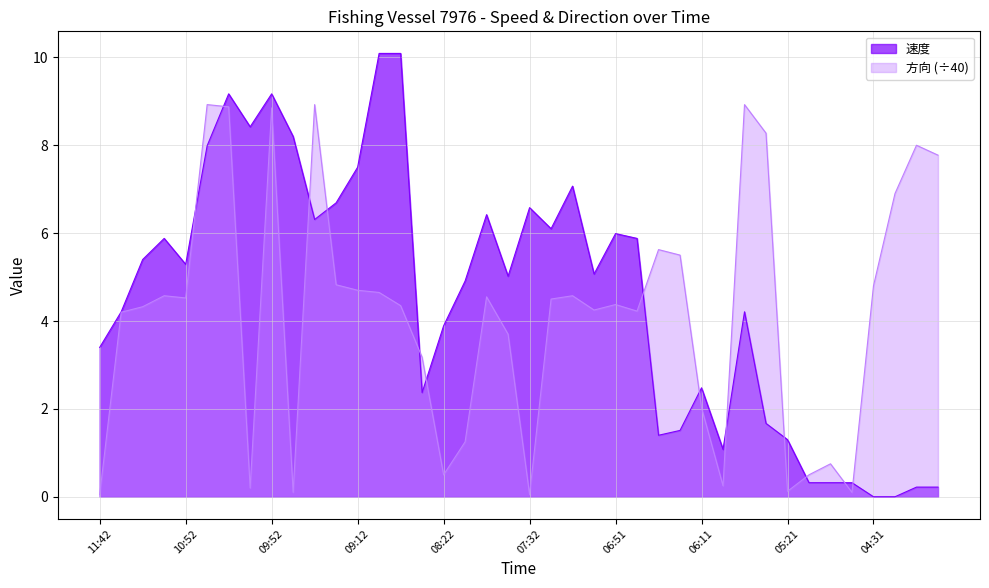

Rank the series by their average value, from lowest to highest.

方向 (÷40), 速度